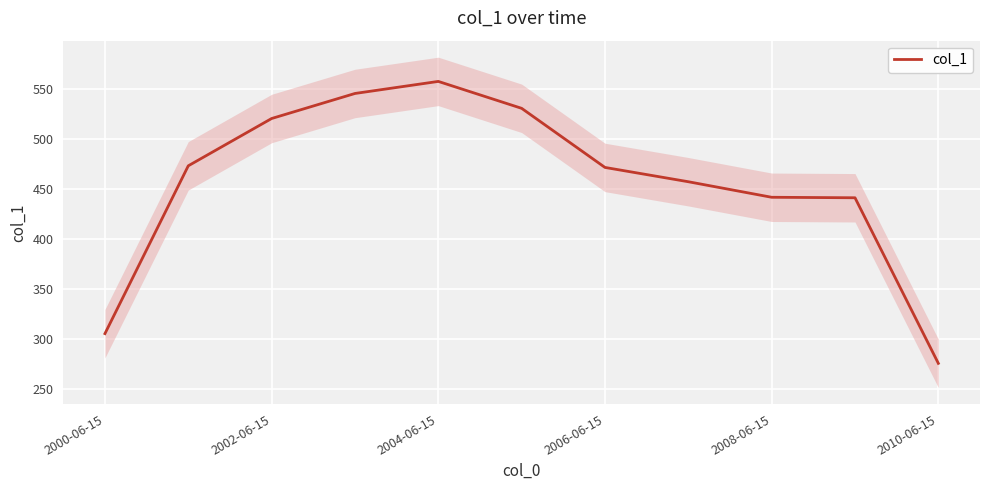

The chart shows a value of 457.2 at 7. True or false?

True